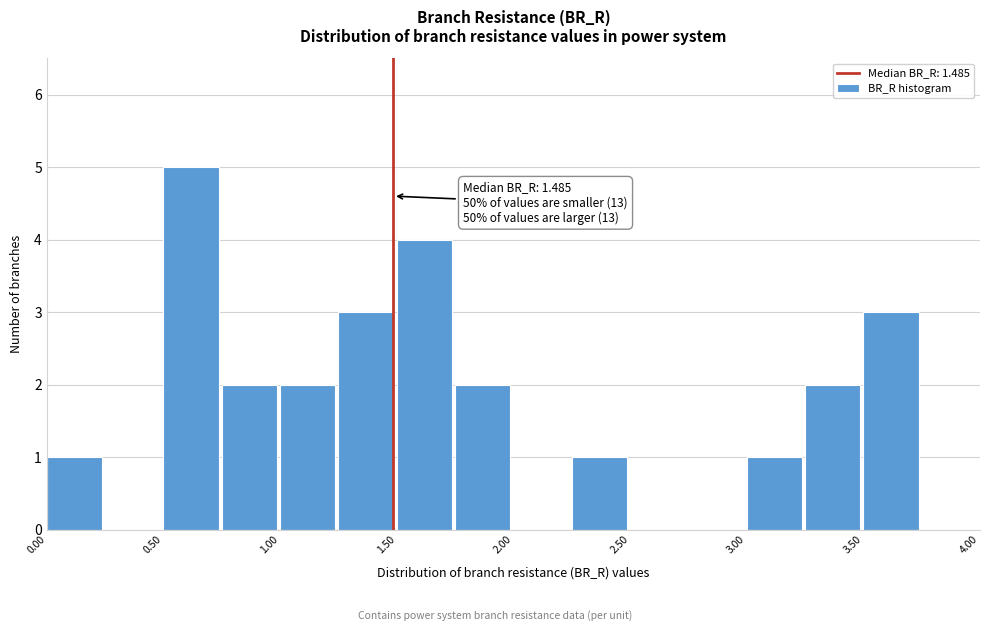

Which range on the x-axis has the tallest bar?

0.50 to 0.75